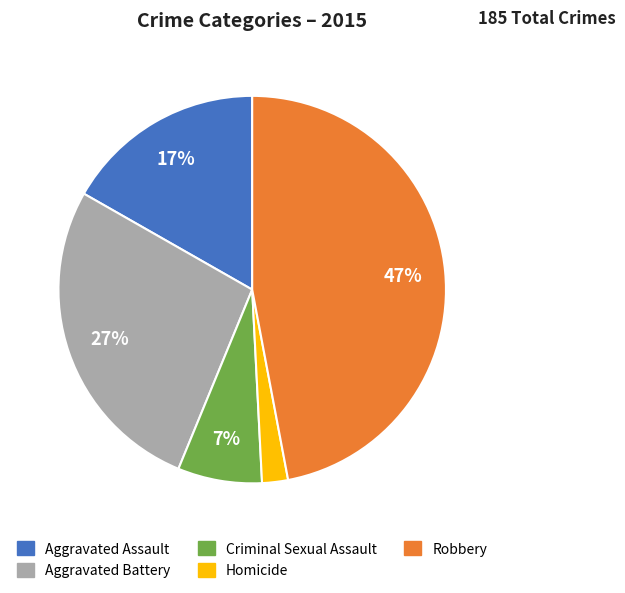

Rank the categories by value from highest to lowest.

Robbery, Aggravated Battery, Aggravated Assault, Criminal Sexual Assault, Homicide